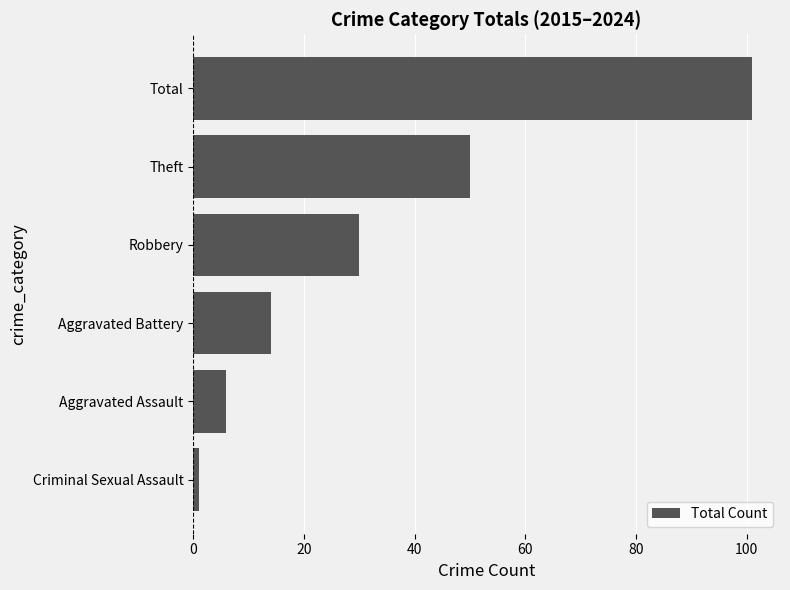

Reading top to bottom, list all the values displayed in this chart.

Total=101	Theft=50	Robbery=30	Aggravated Battery=14	Aggravated Assault=6	Criminal Sexual Assault=1